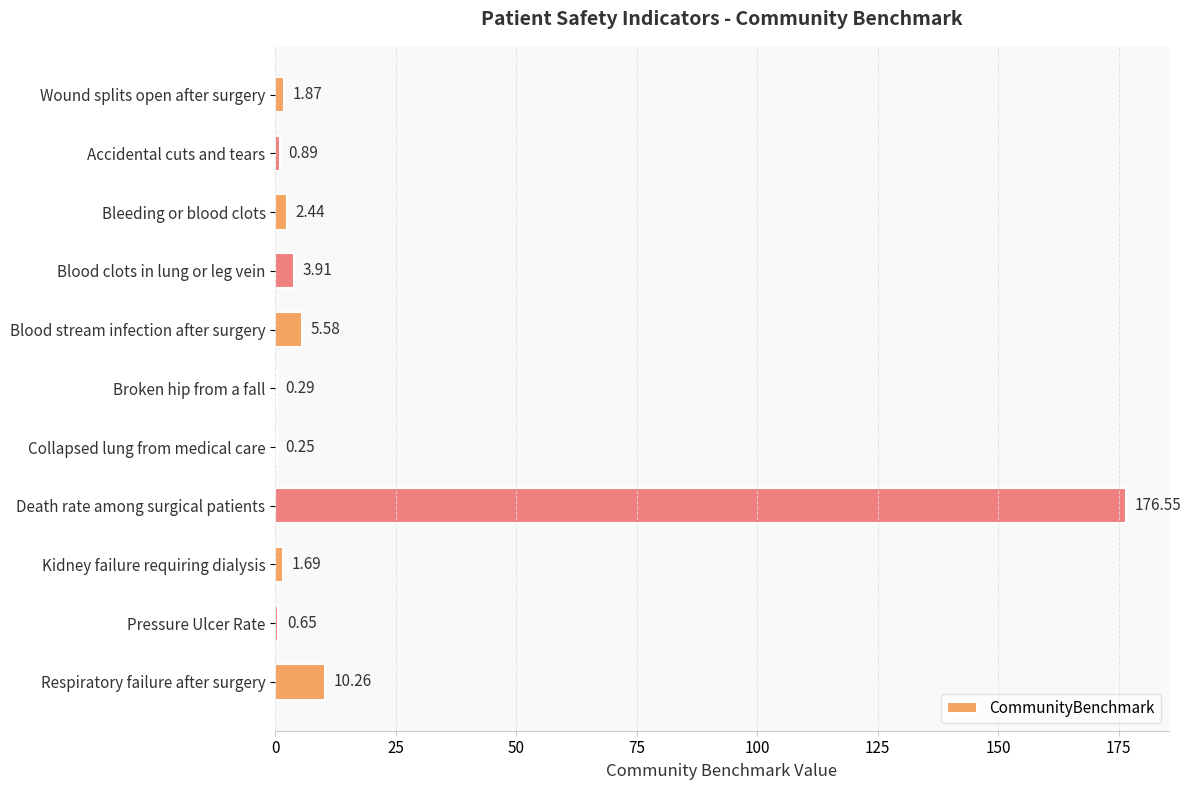

What is the sum of the values at Wound splits open after surgery and Respiratory failure after surgery?

12.1